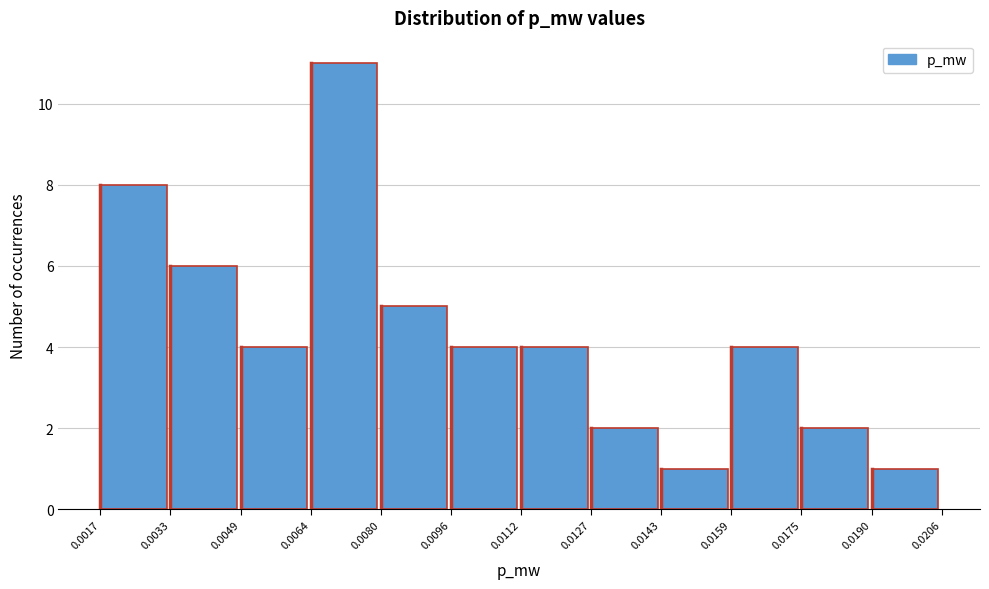

How tall is the bar that spans 0.0049 to 0.0064 on the x-axis? The values are not printed on the chart, so give them approximately, as read against the axis.

4